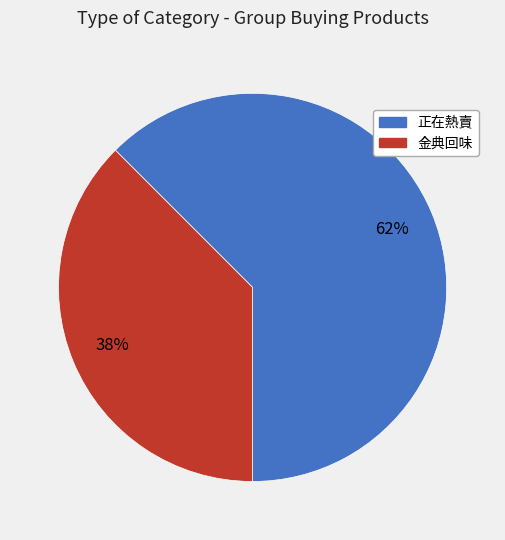

How many segments does this pie chart have?

2